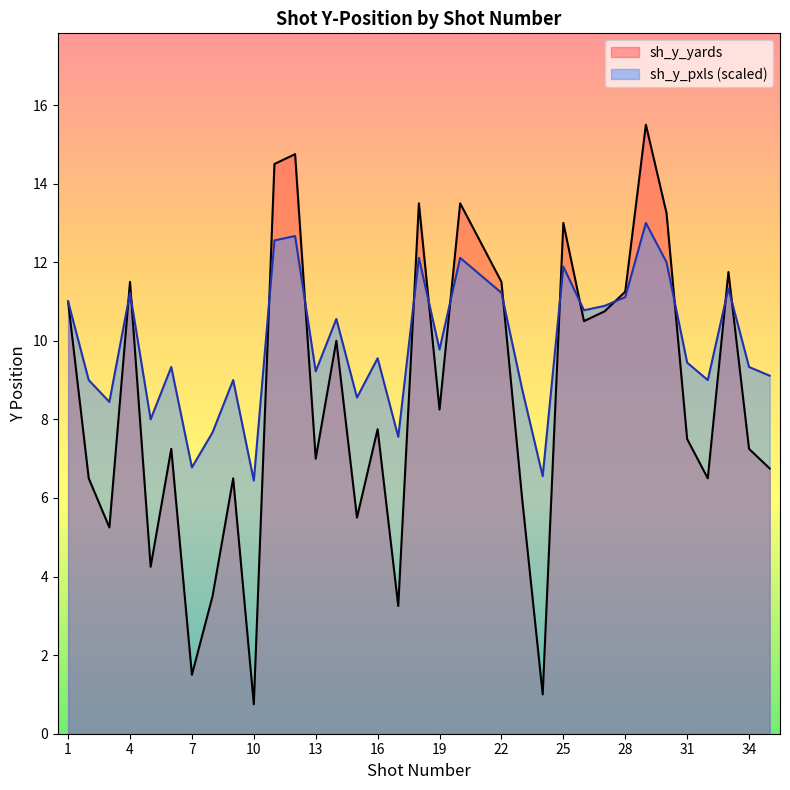

What is the difference between the sh_y_pxls values at 17 and 1?

3.4